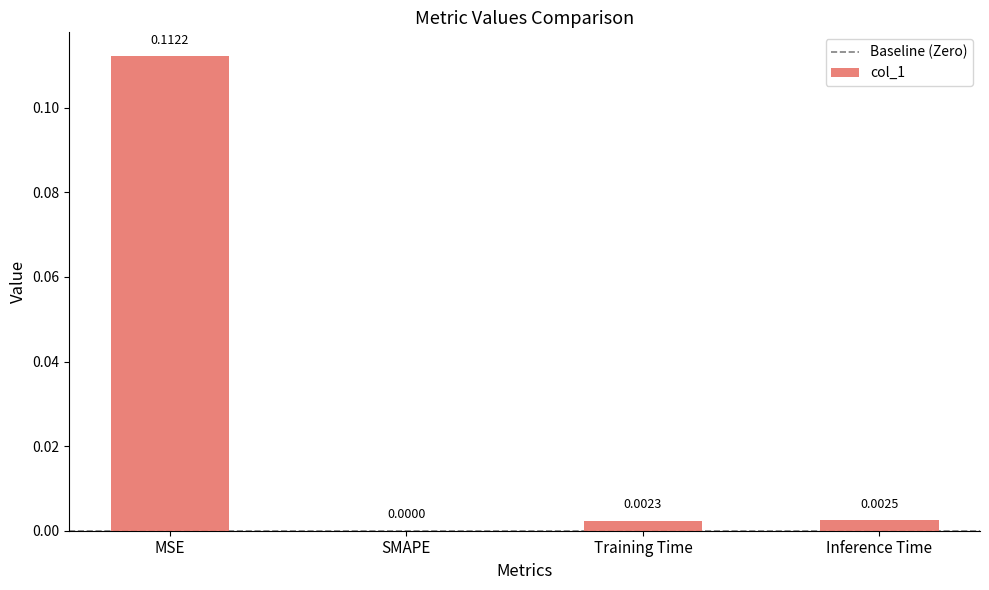

At which category does the chart reach its peak across all series?

MSE